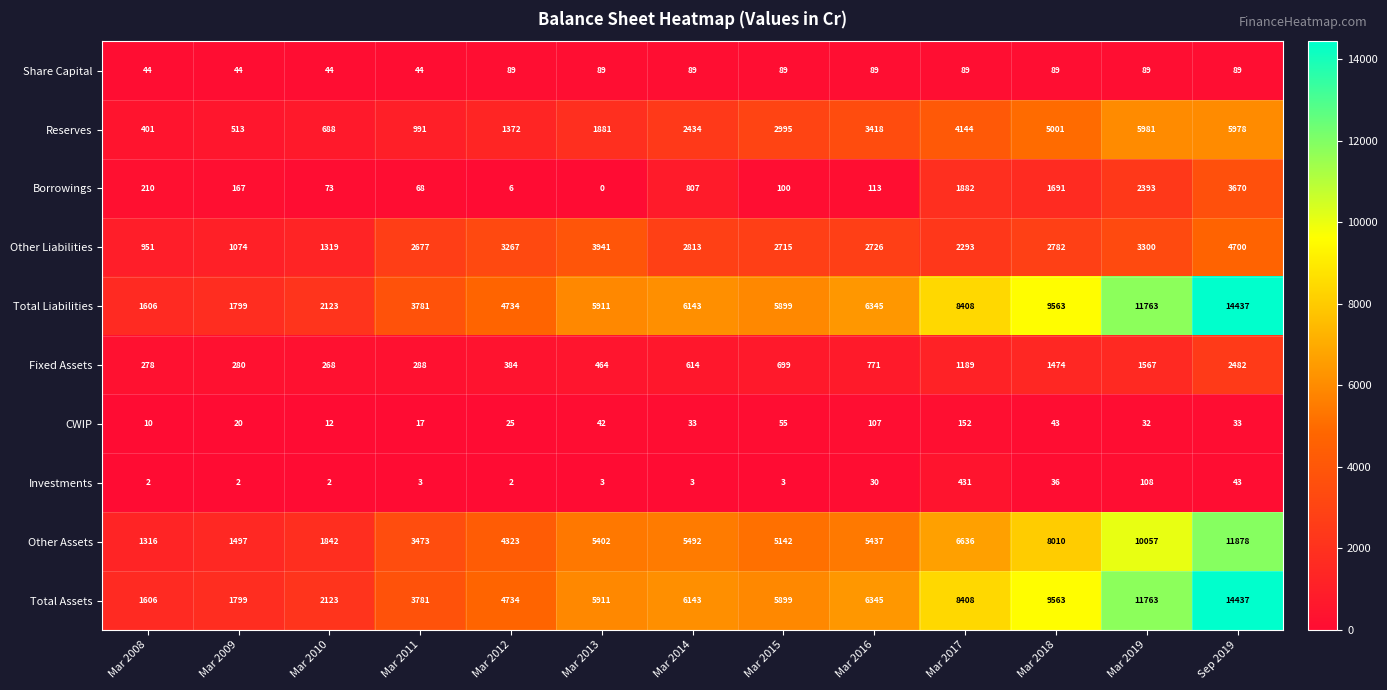

What is the spread (max minus min) of values at Mar 2017?

8319